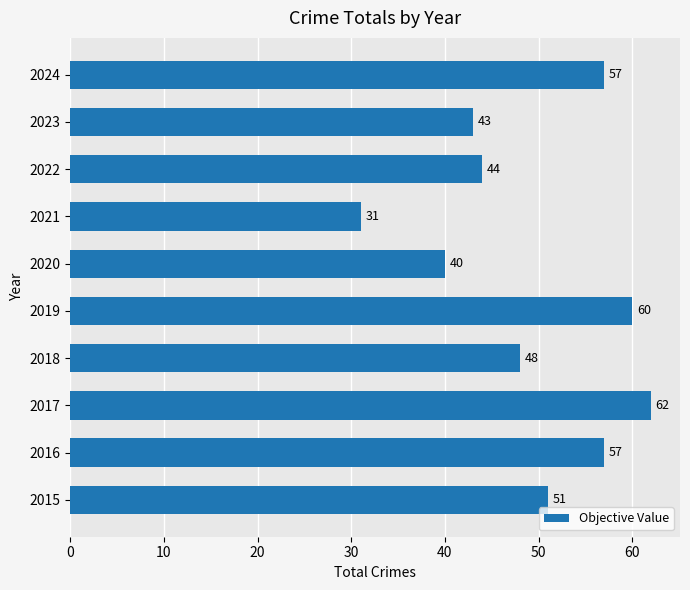

What is the greatest value displayed?

62